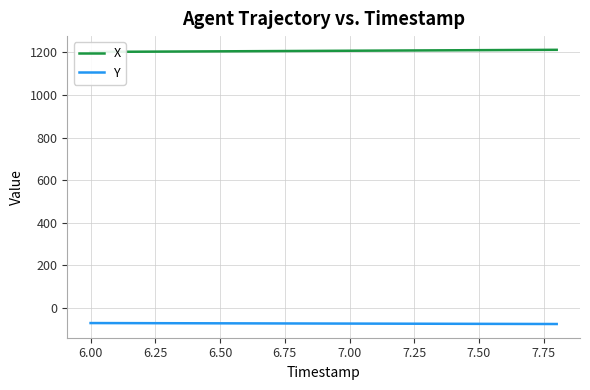

What is the minimum value for Y?

-76.6